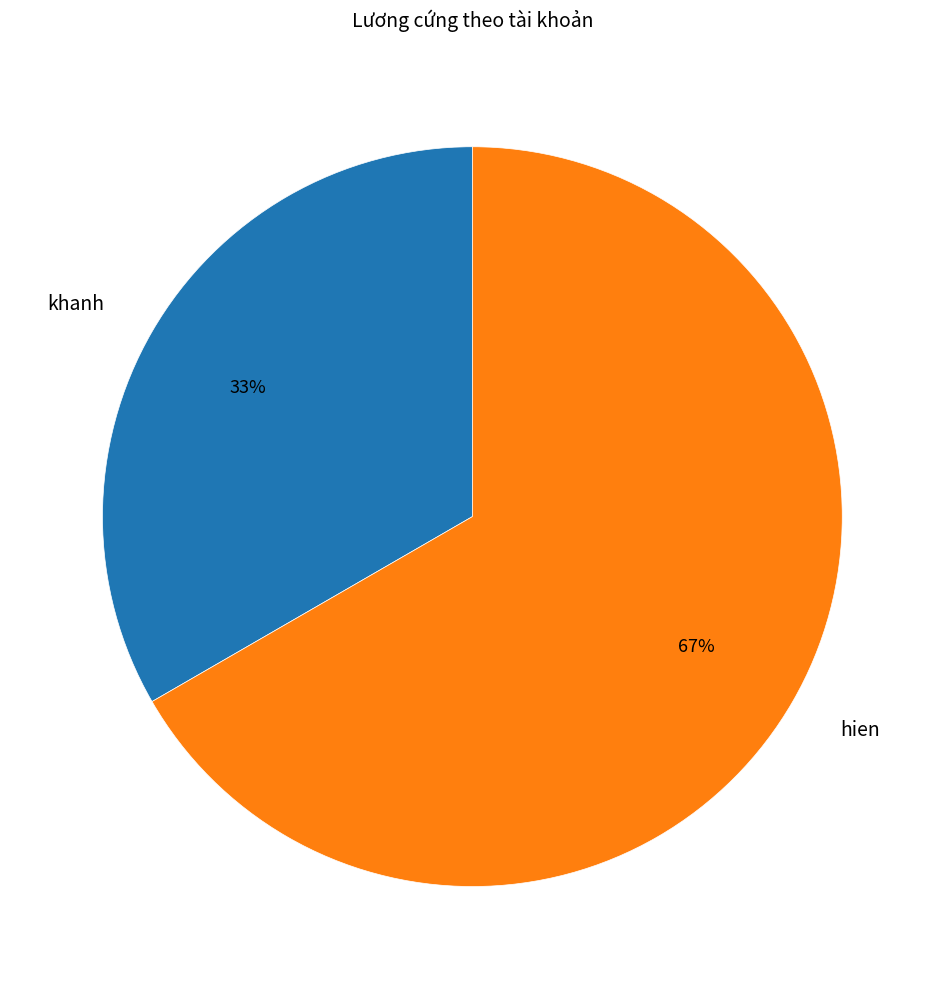

Which category has the smallest portion of the pie?

khanh